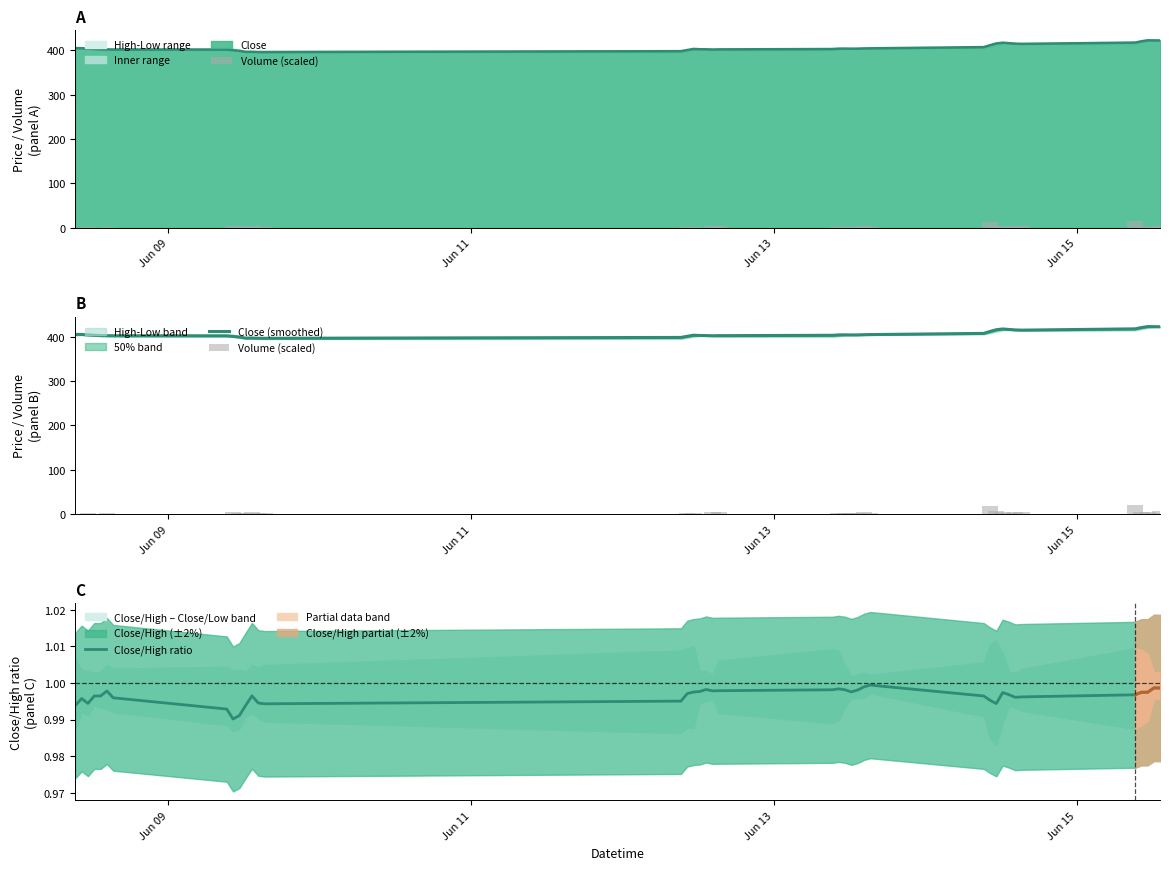

Reading left to right, extract all data points from this chart.

Volume (scaled): 0.0	0.8	1.7	0.5	0.4	2.8	0.7	0.0	5.4	1.9	2.2	5.0	1.9	1.7	0.0	1.7	2.6	0.3	1.0	4.4	4.3	0.0	1.9	1.7	3.0	1.9	4.5	3.0	0.0	18.3	6.8	3.7	2.6	5.0	5.3	20.0	3.8	3.9	2.8	6.2
Close (smoothed): 405.1	405.0	403.9	403.1	402.4	402.3	402.0	401.8	400.6	399.0	396.7	396.9	396.4	396.3	398.2	400.8	403.3	402.6	402.5	402.0	402.3	403.1	403.9	404.1	403.9	403.9	404.4	404.6	407.4	411.7	415.6	417.3	416.3	415.2	414.7	417.6	420.5	422.7	422.5	422.4
Close/High ratio: 1.0	1.0	1.0	1.0	1.0	1.0	1.0	1.0	1.0	1.0	1.0	1.0	1.0	1.0	1.0	1.0	1.0	1.0	1.0	1.0	1.0	1.0	1.0	1.0	1.0	1.0	1.0	1.0	1.0	1.0	1.0	1.0	1.0	1.0	1.0	1.0	1.0	1.0	1.0	1.0